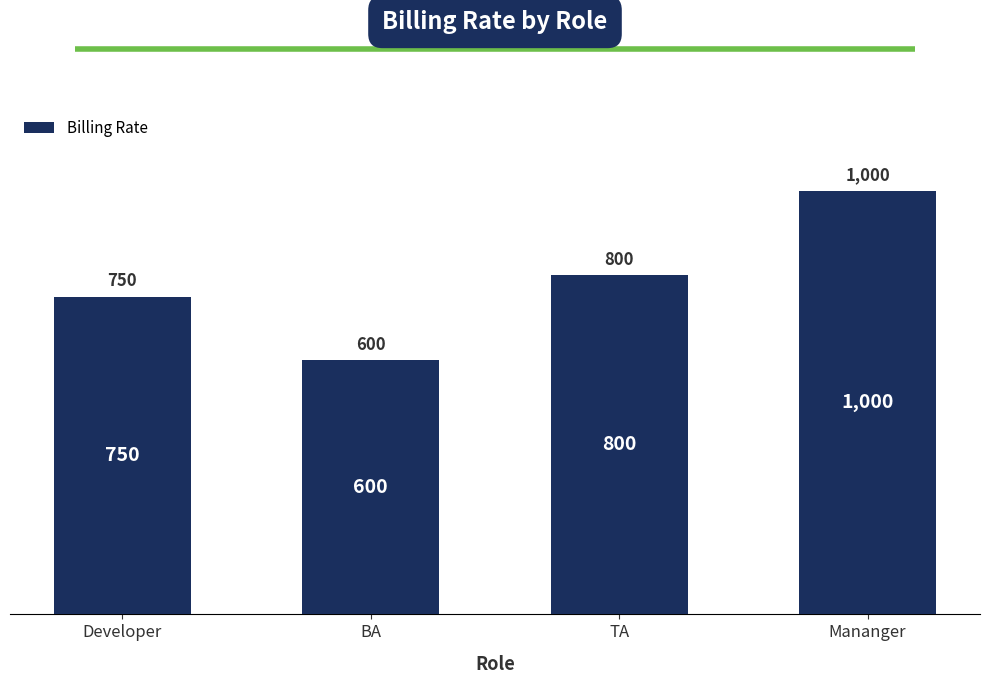

What is the change in value from BA to Mananger?

+400